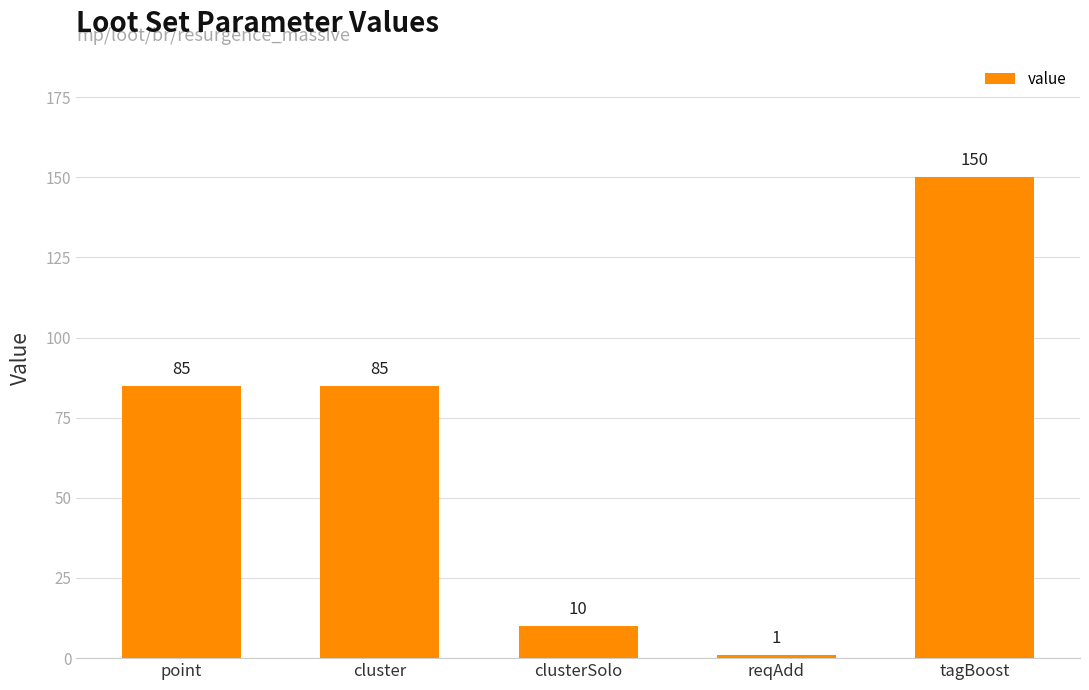

True or false: the data shows 219 at tagBoost.

False